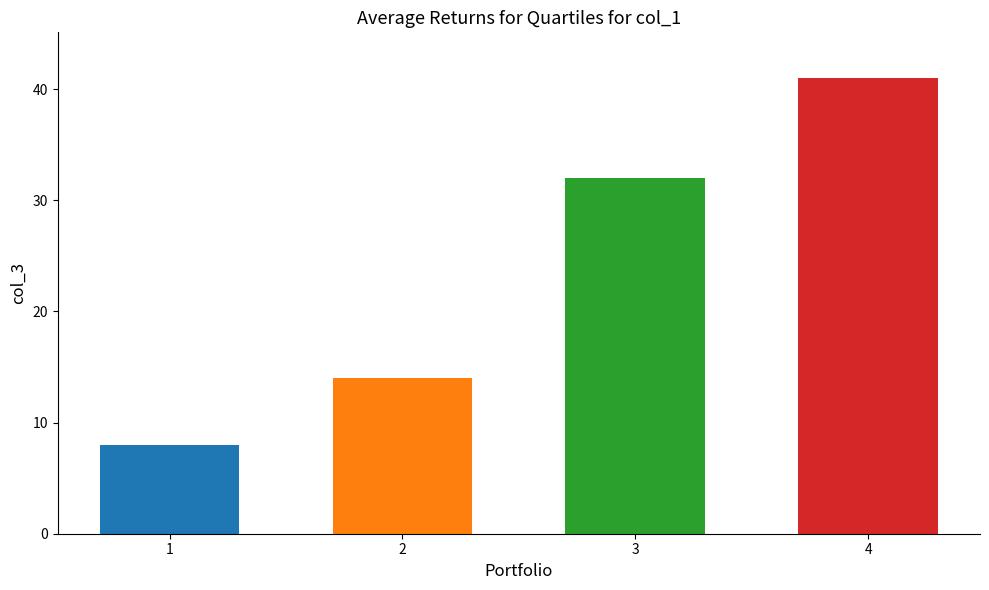

Reading left to right, list all the values displayed in this chart.

1=8	2=14	3=32	4=41